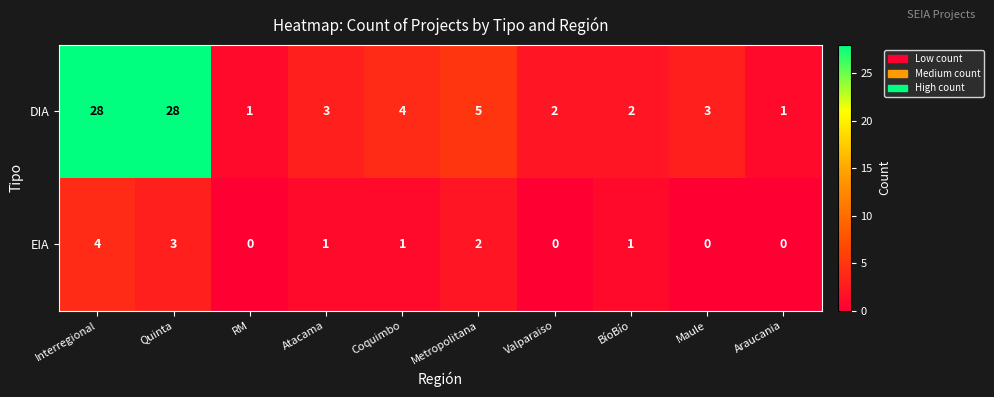

What is the average value of the DIA series?

8